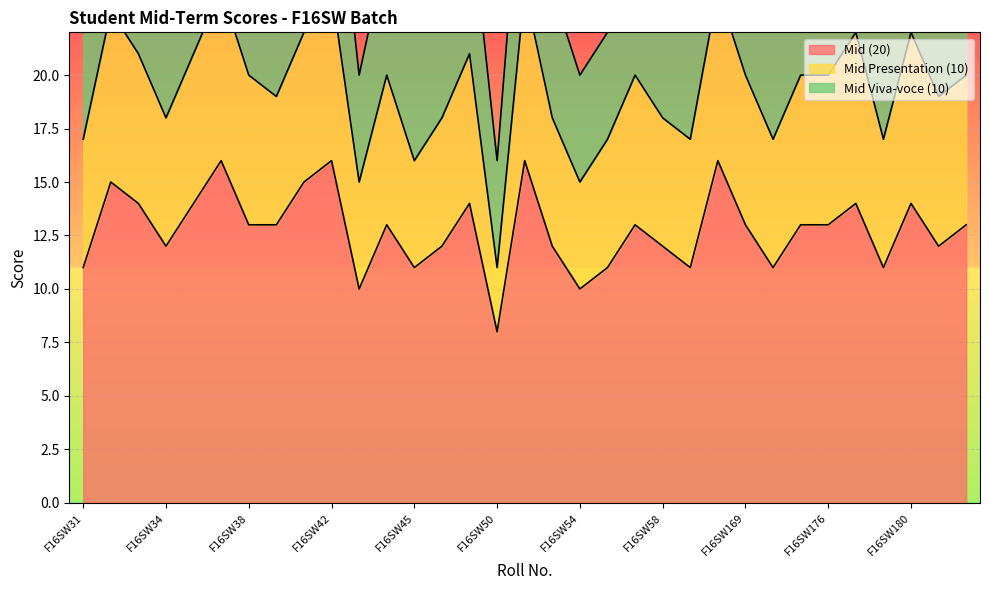

True or false: Mid Viva-voce (10) has a value of 8 at F16SW41.

True